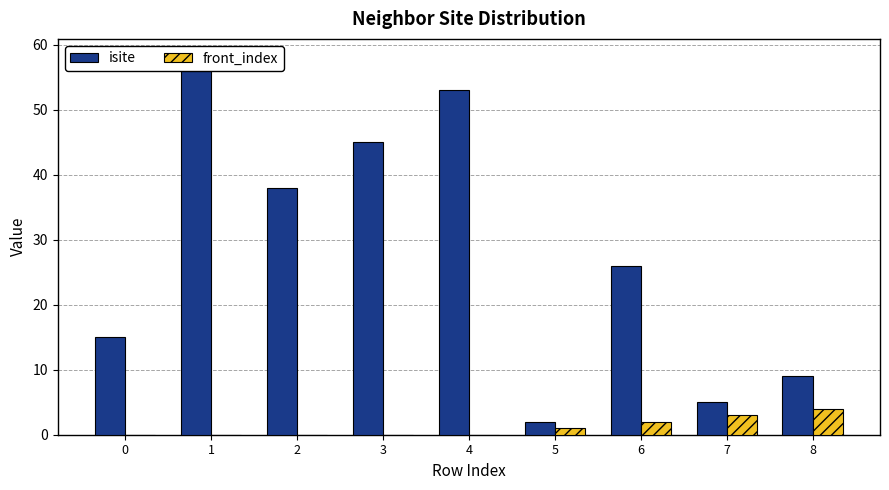

What is the value of the isite bar at the 7th from the left?

26